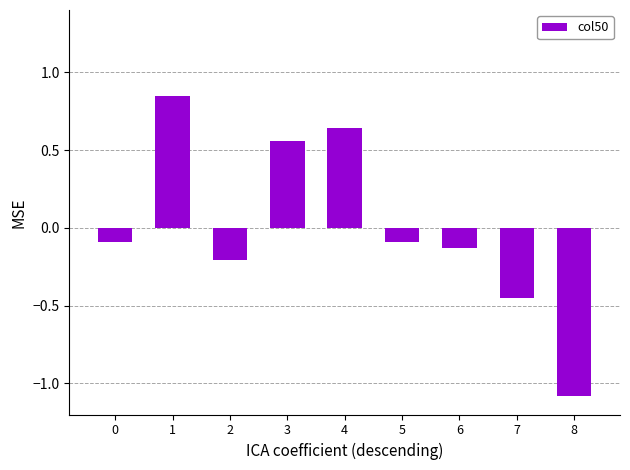

How many values are below 0?

6